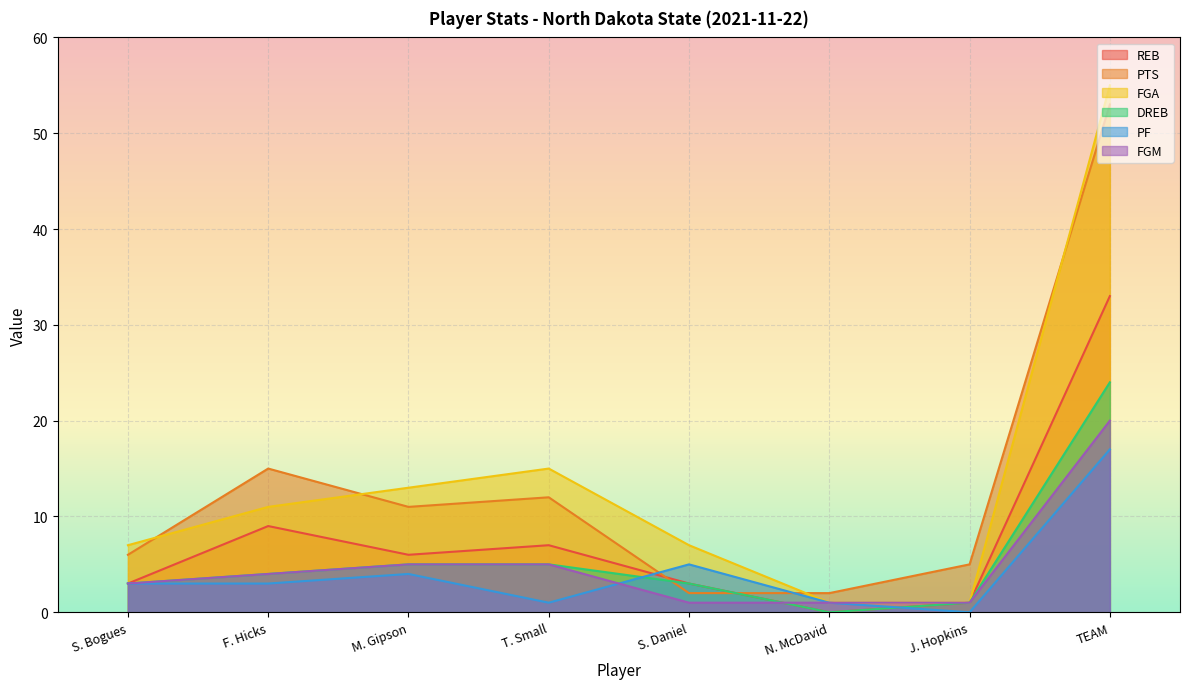

What is the difference between the second highest and minimum values in the PF series?

5